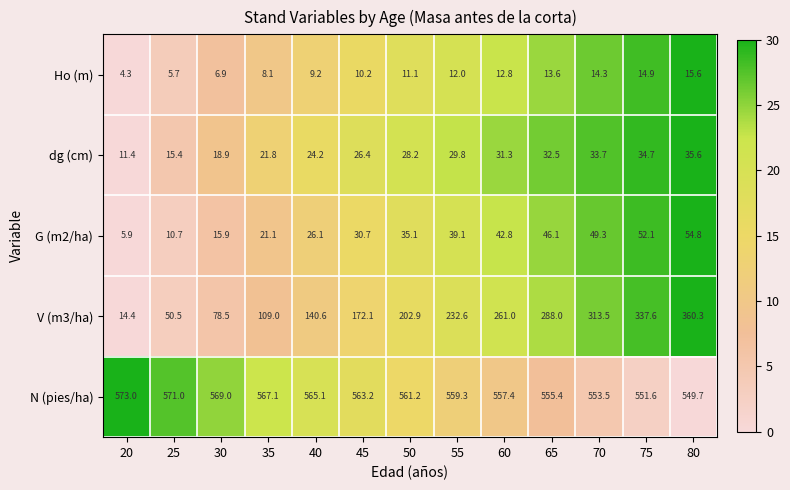

What is the sum of the V (m3/ha) values at 20 and 35?

123.4